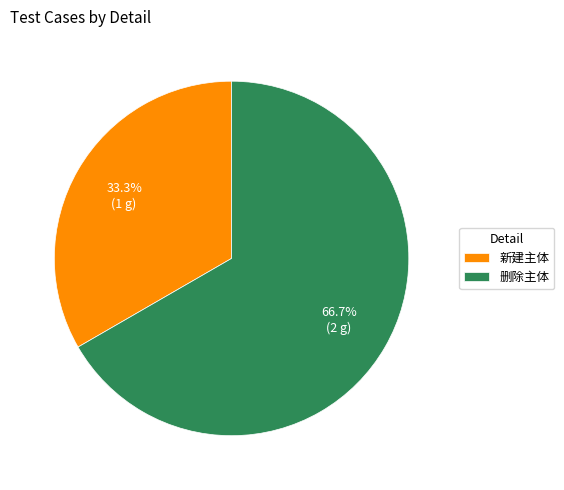

Rank the categories by value from highest to lowest.

删除主体, 新建主体